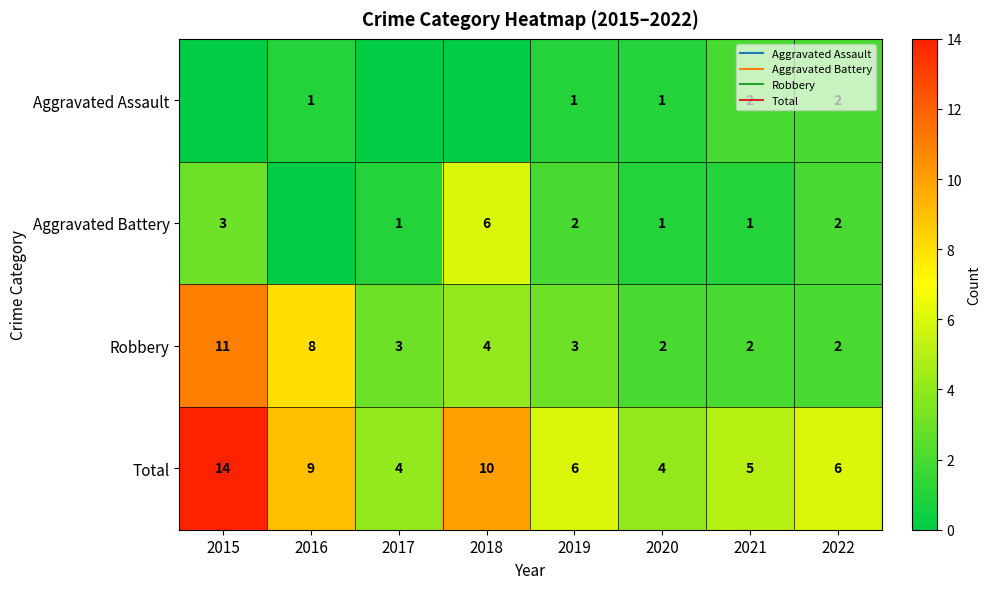

At which label does Aggravated Assault reach its minimum?

2015